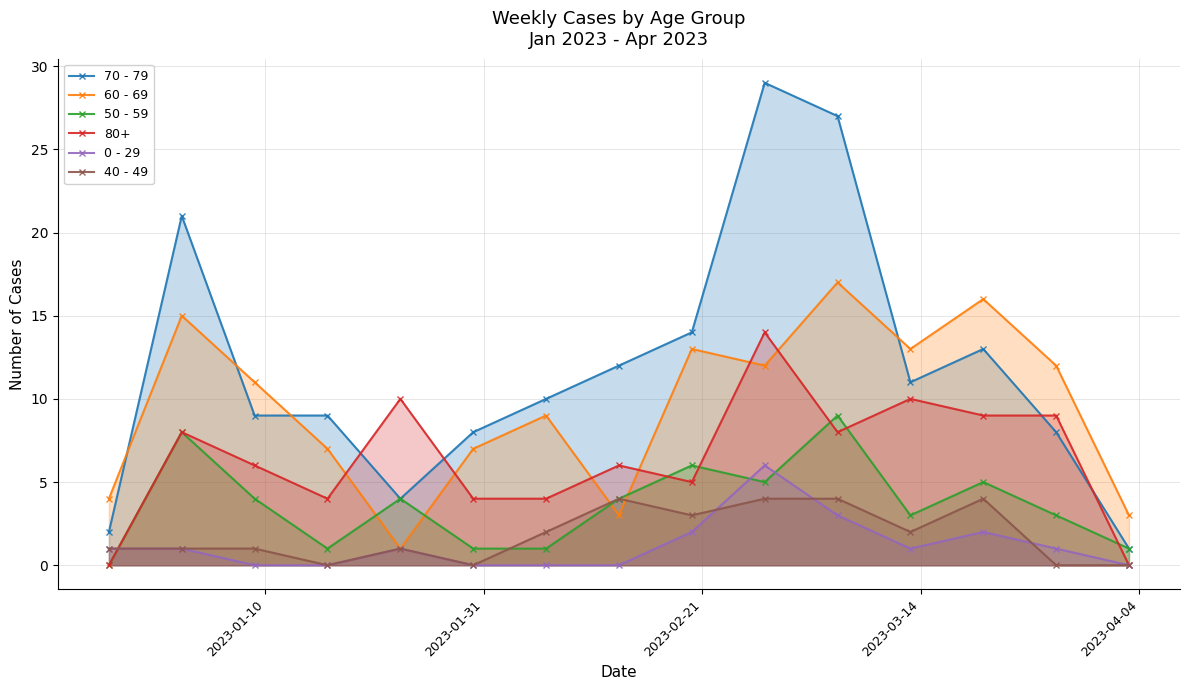

How many lines are shown in the chart?

6